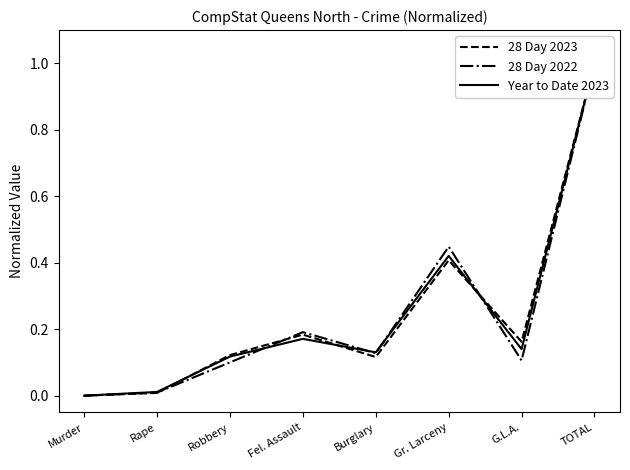

What is the difference between the 28 Day 2023 values at Gr. Larceny and Rape?

0.4